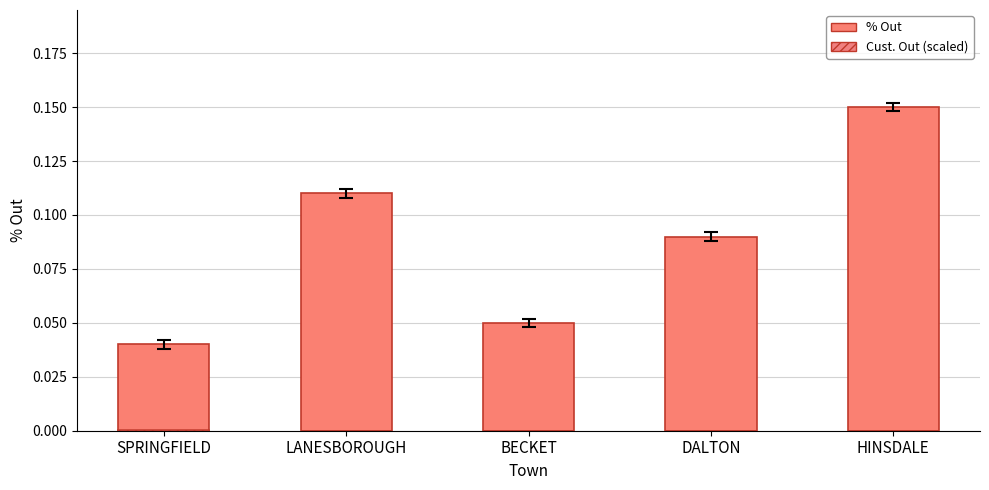

Which series has the widest spread of values?

% Out